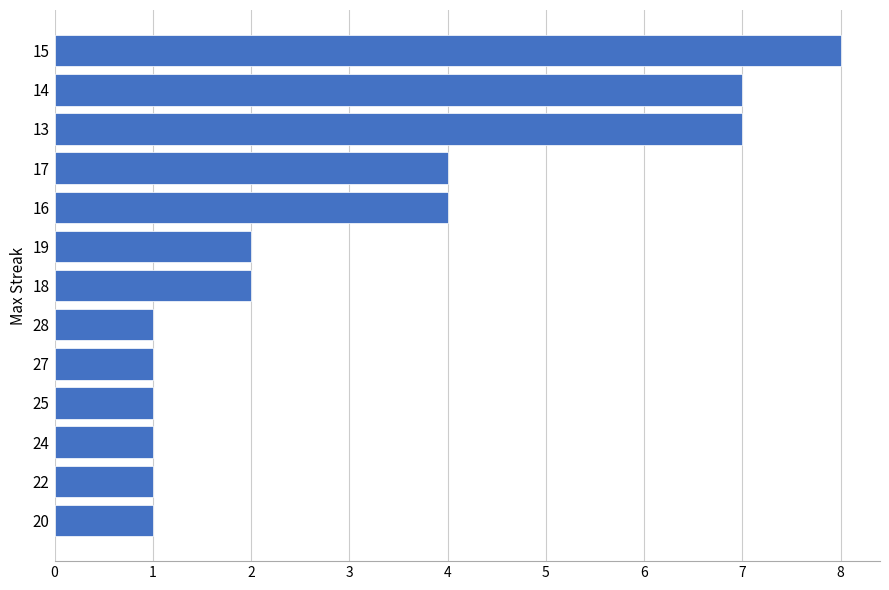

Does the chart contain any negative values?

No